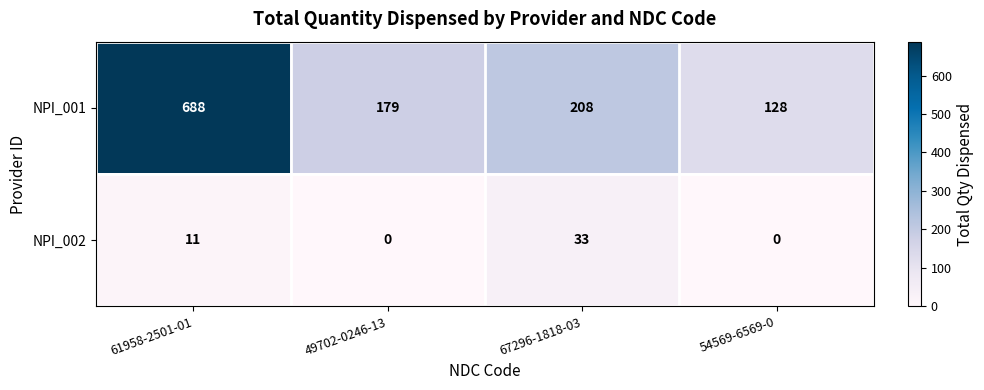

What is the total value across all series at 67296-1818-03?

241